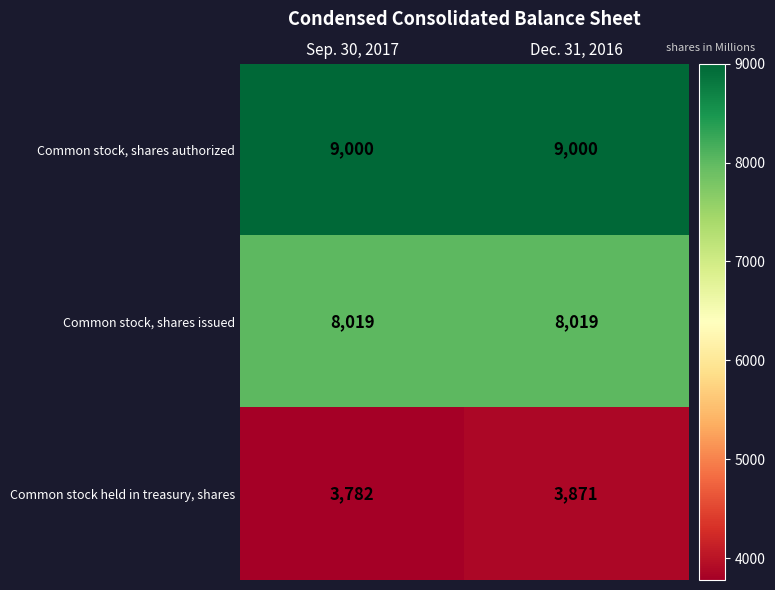

What is the maximum value shown in the chart?

9000